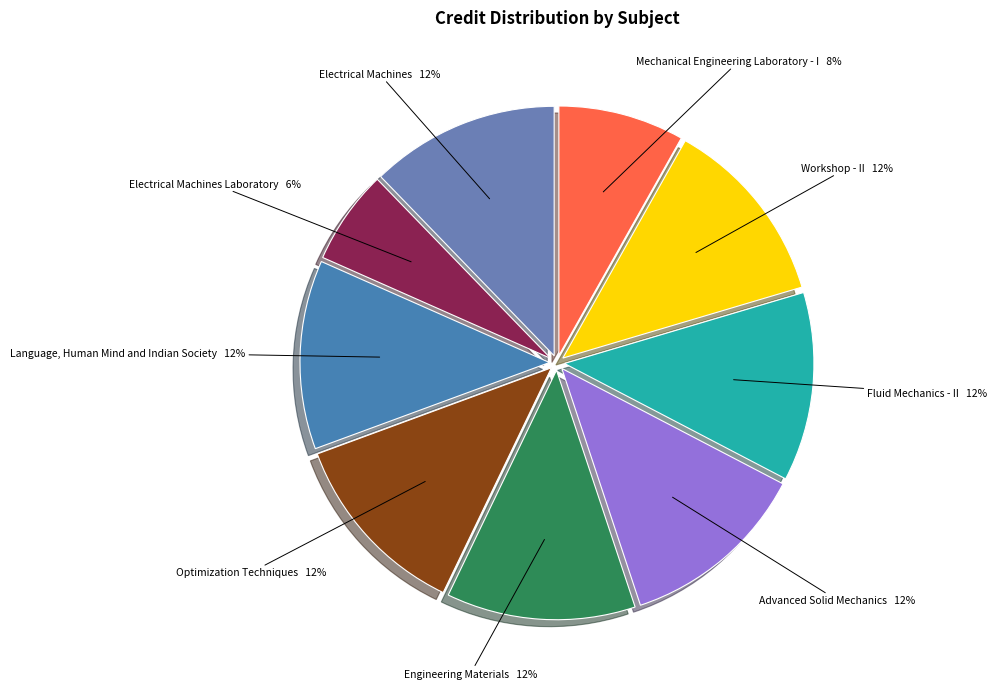

The Fluid Mechanics - II slice represents 1% of the pie. True or false?

False